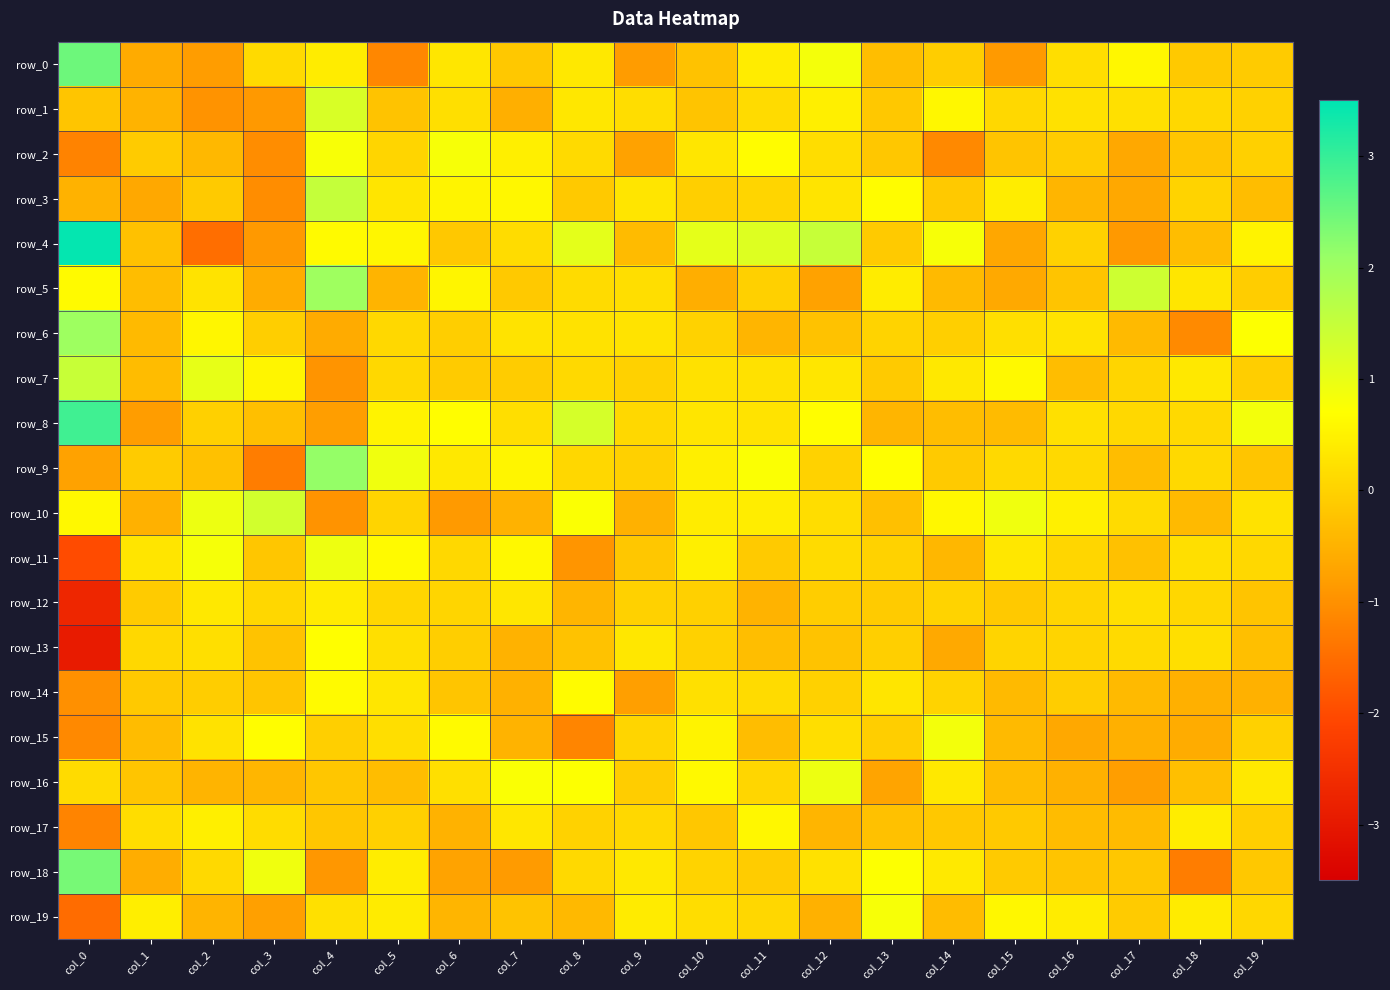

What is the difference between the highest and lowest values at col_6?

1.7